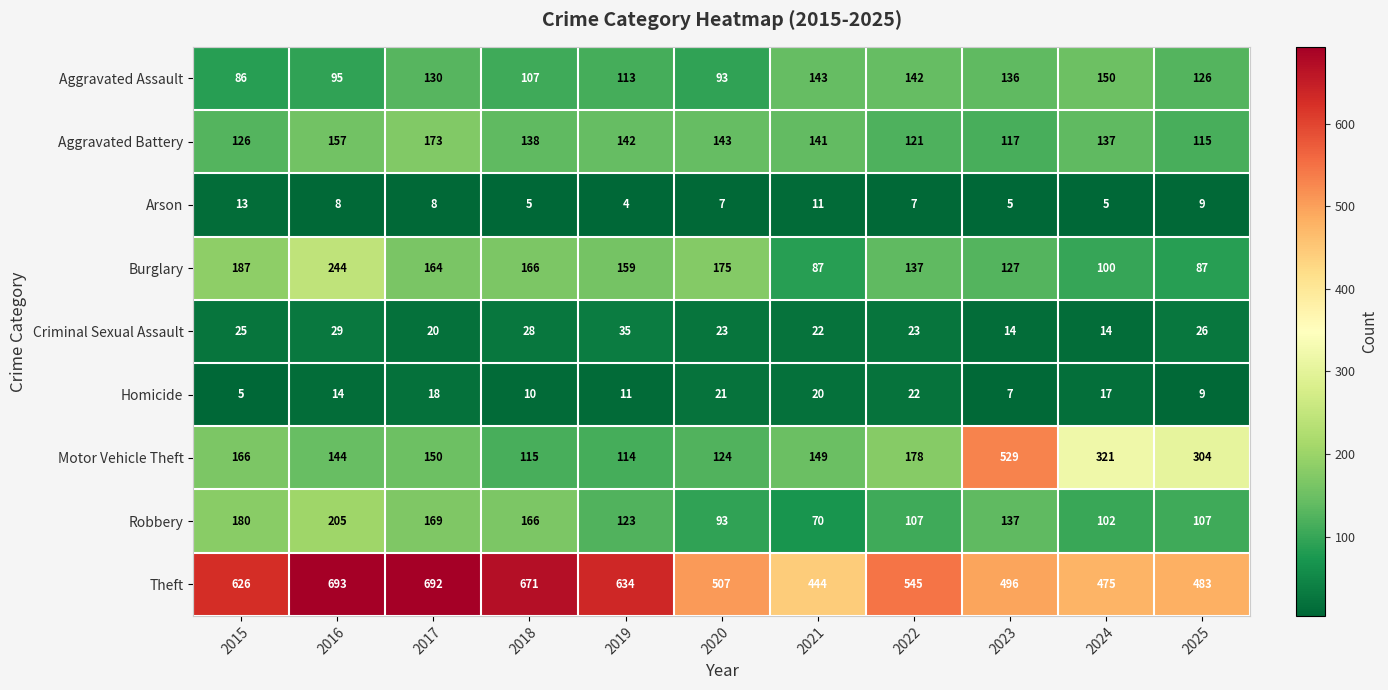

How many distinct data groups are displayed?

9